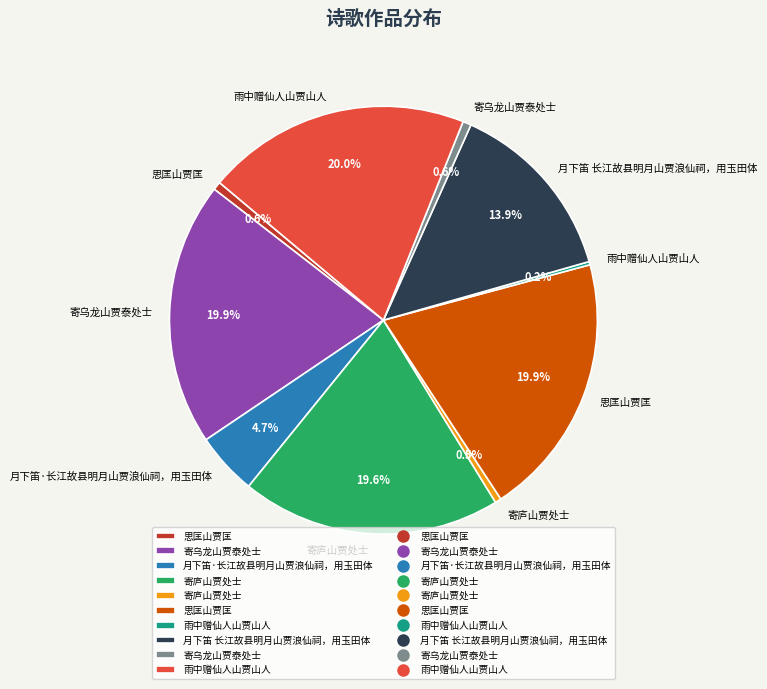

Is there any slice that represents more than half of the pie?

No